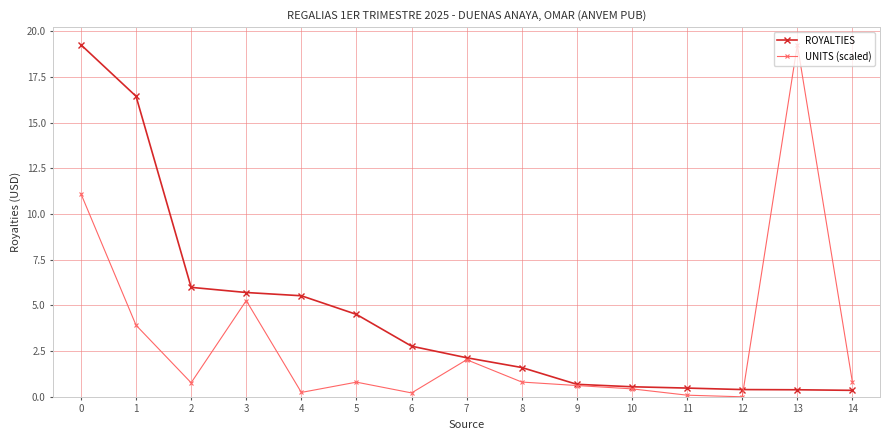

What is the maximum value shown in the chart?

19.3